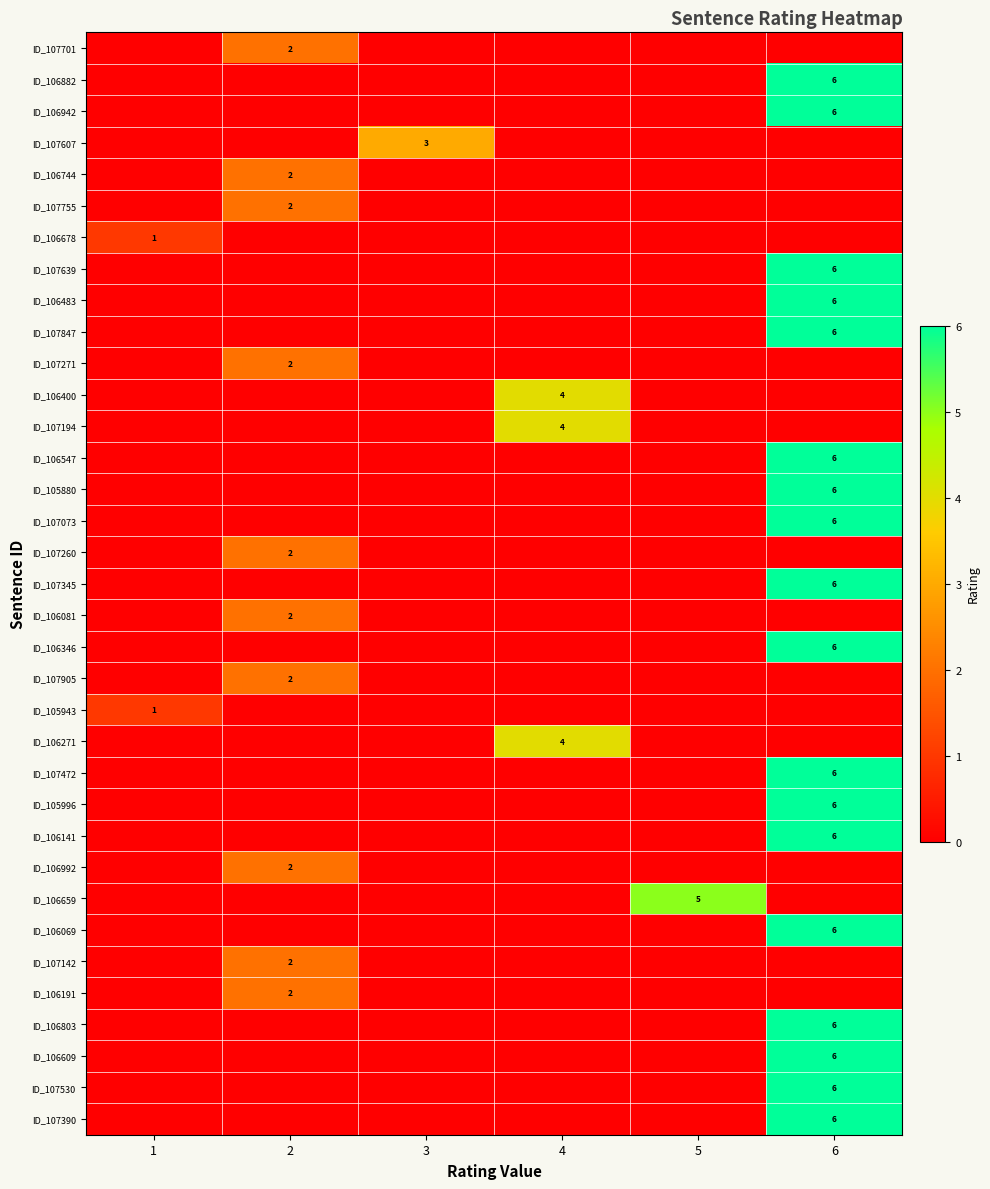

The ID_107530 series shows 3 at 6. True or false?

False